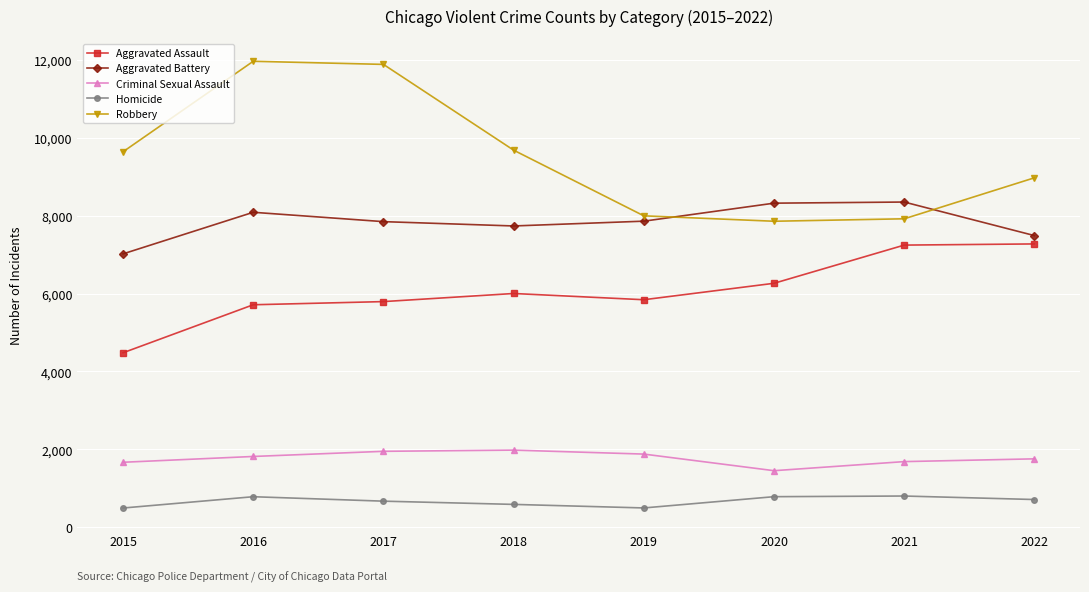

What is the greatest value displayed?

11960